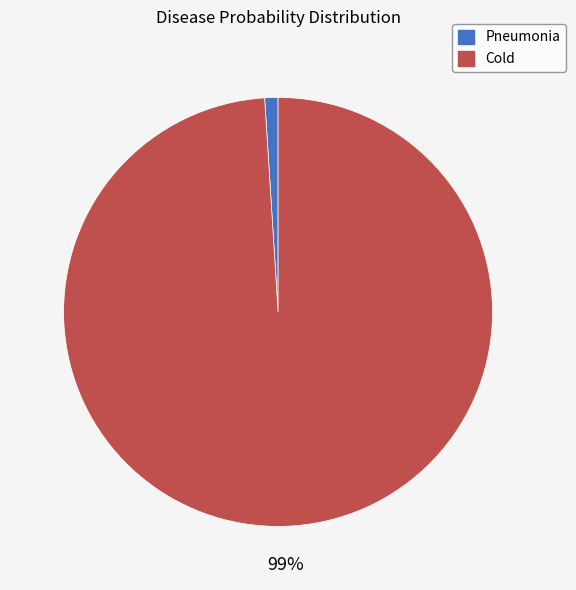

True or false: Pneumonia accounts for 1% of the total.

True